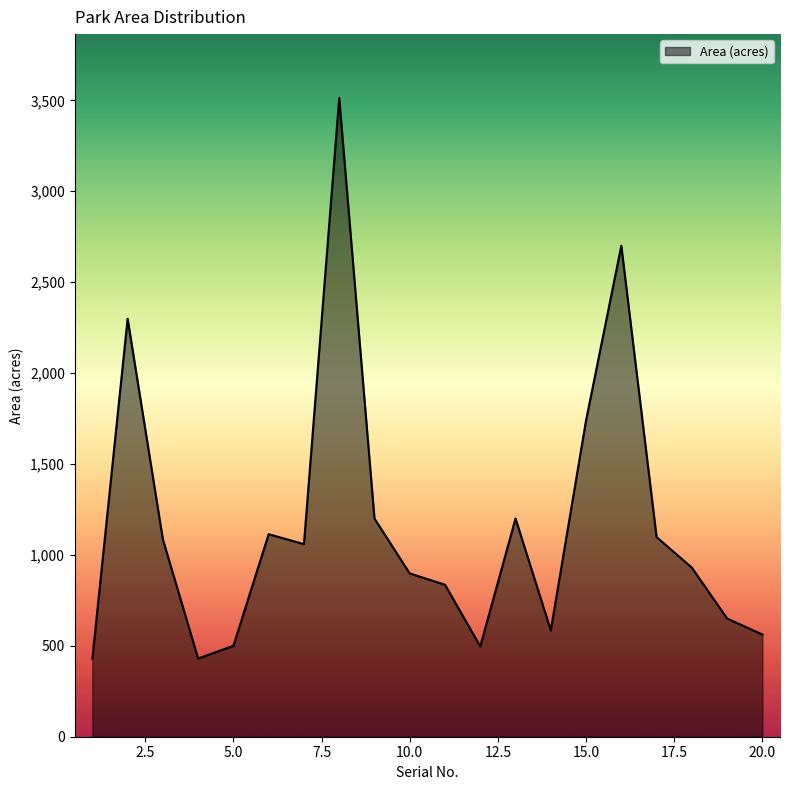

What is the difference between the second highest and minimum values?

2271